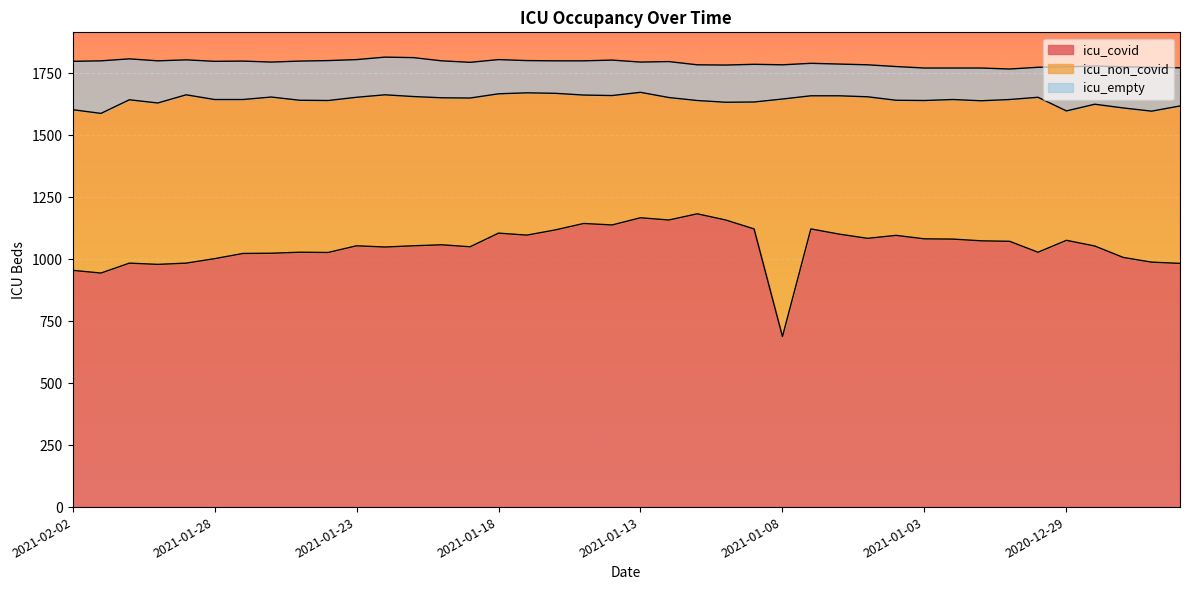

Reading left to right, extract all data points from this chart.

icu_covid: 955	944	984	979	984	1002	1023	1024	1028	1027	1054	1049	1054	1058	1050	1105	1097	1118	1144	1138	1167	1158	1183	1158	1122	688	1122	1101	1084	1096	1082	1081	1074	1072	1028	1076	1053	1007	988	983
icu_non_covid: 648	644	659	651	679	642	621	630	613	613	599	614	602	593	600	562	574	551	518	522	506	494	457	475	512	958	537	558	571	545	558	563	565	572	625	522	572	603	609	635
icu_empty: 195	212	165	170	141	154	155	141	158	161	152	152	157	149	144	138	130	131	138	143	122	145	144	150	152	138	131	128	129	136	131	127	132	123	121	178	154	166	177	154